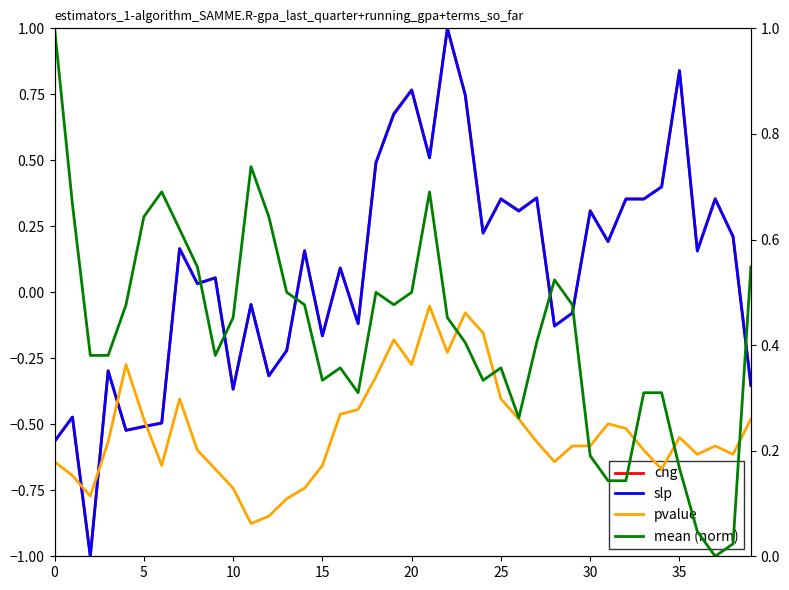

What is the sum of all slp values?

3.4